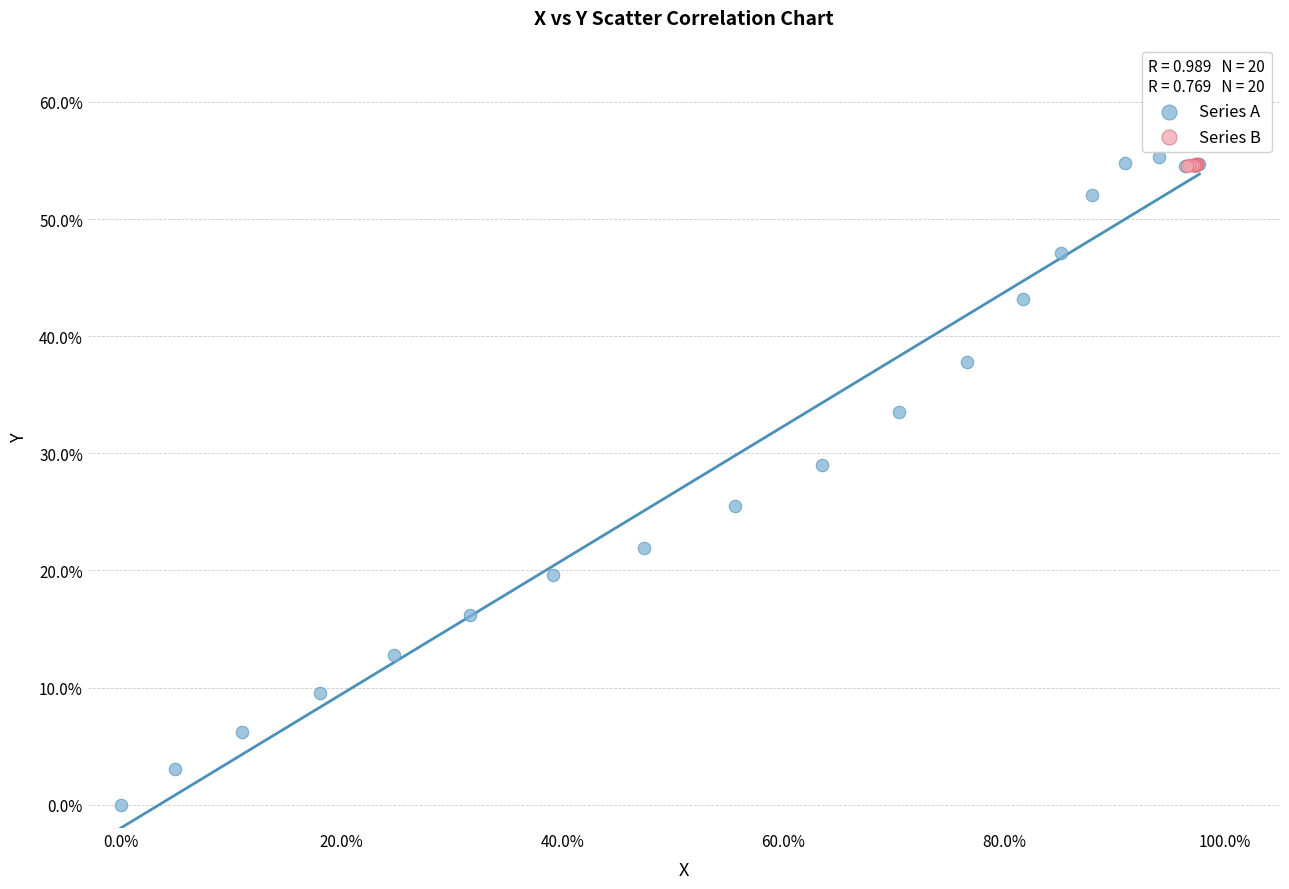

What are all the series names shown in the legend?

Series A, Series B